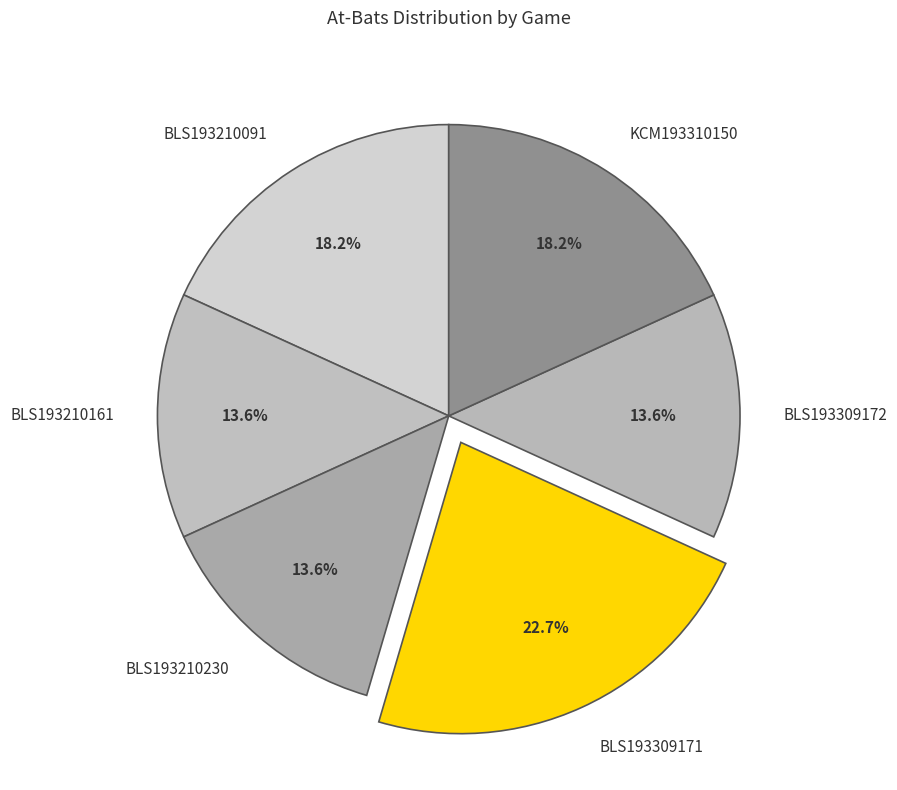

Is it true that BLS193210161 is 14% of the pie?

True